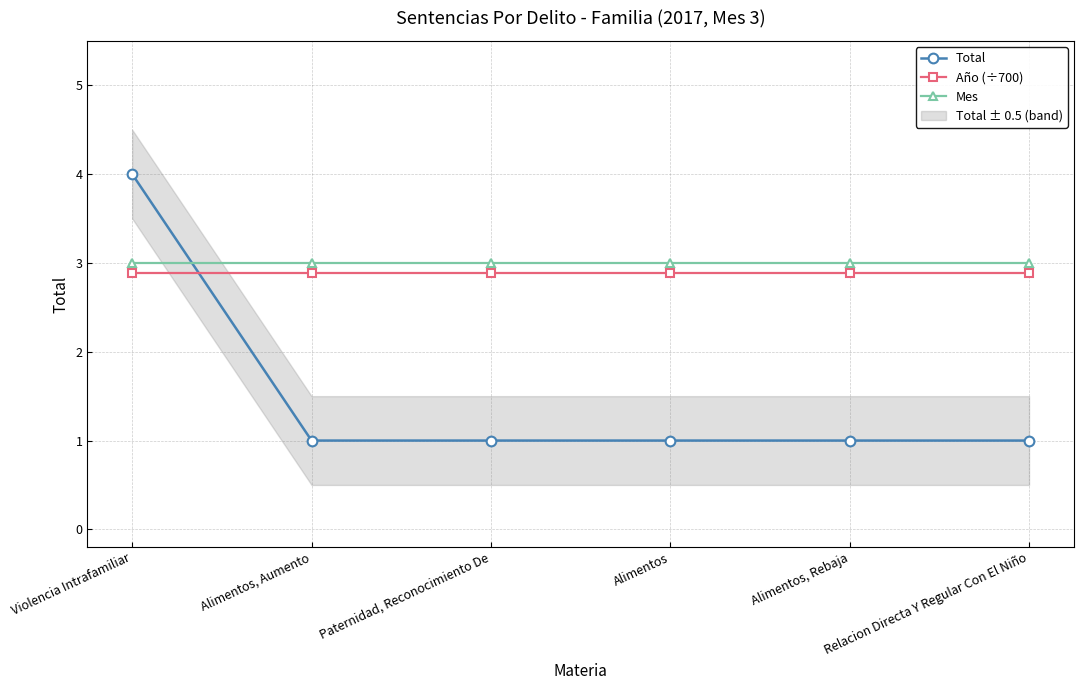

How many values in the Total series exceed 1?

1